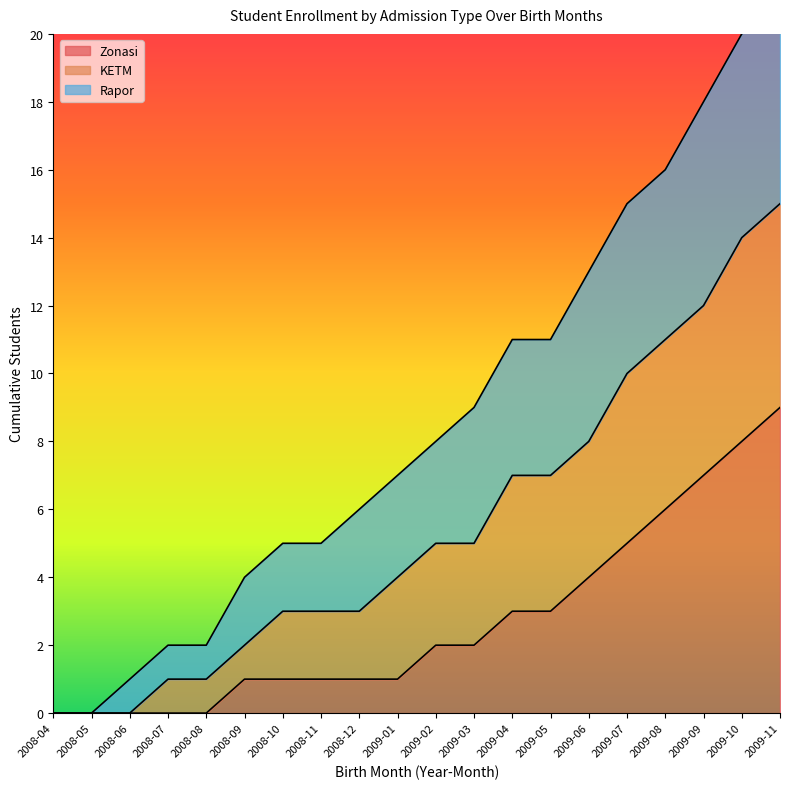

How many positive values does the Zonasi series have?

15